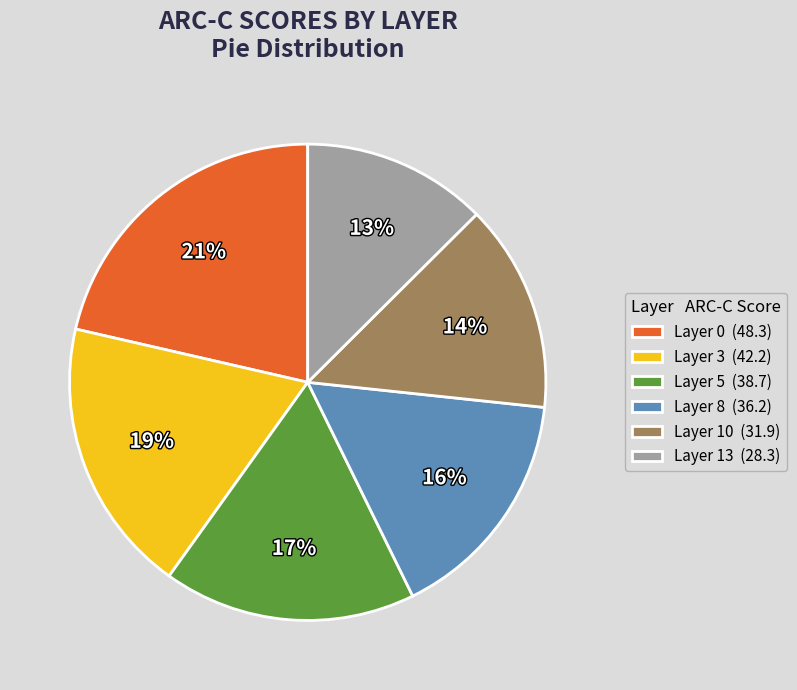

What is the smallest slice in the pie chart?

Layer 13